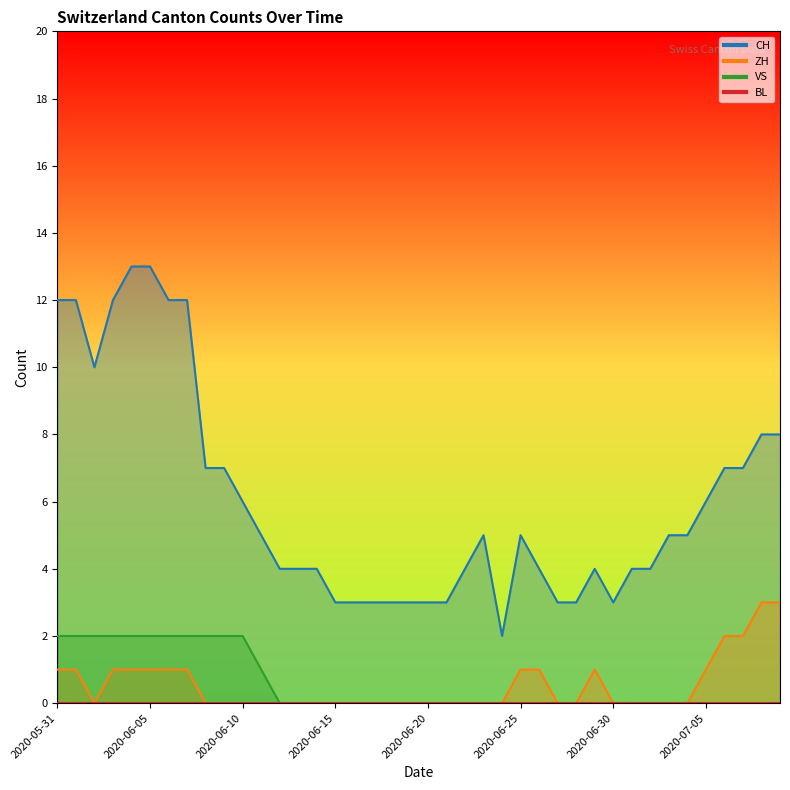

What is the difference between the maximum and minimum values in the CH series?

11